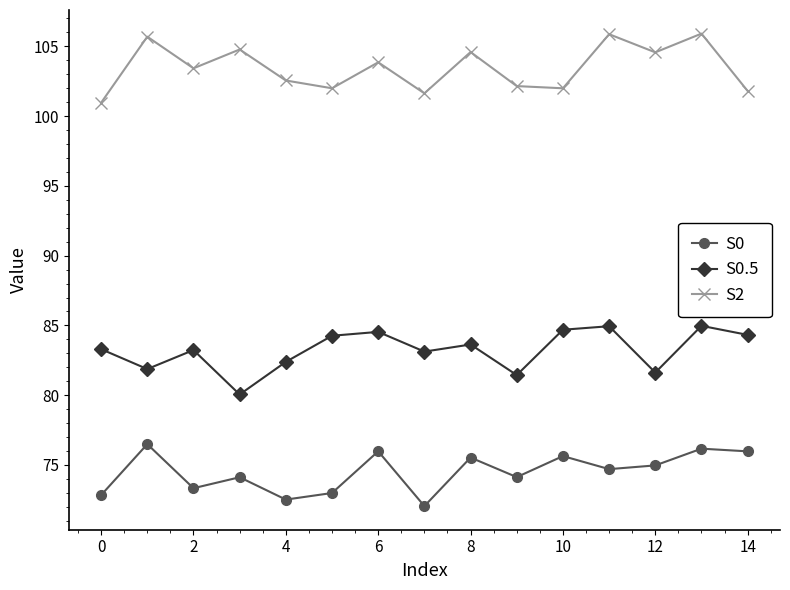

At how many categories does at least one series exceed 72?

15